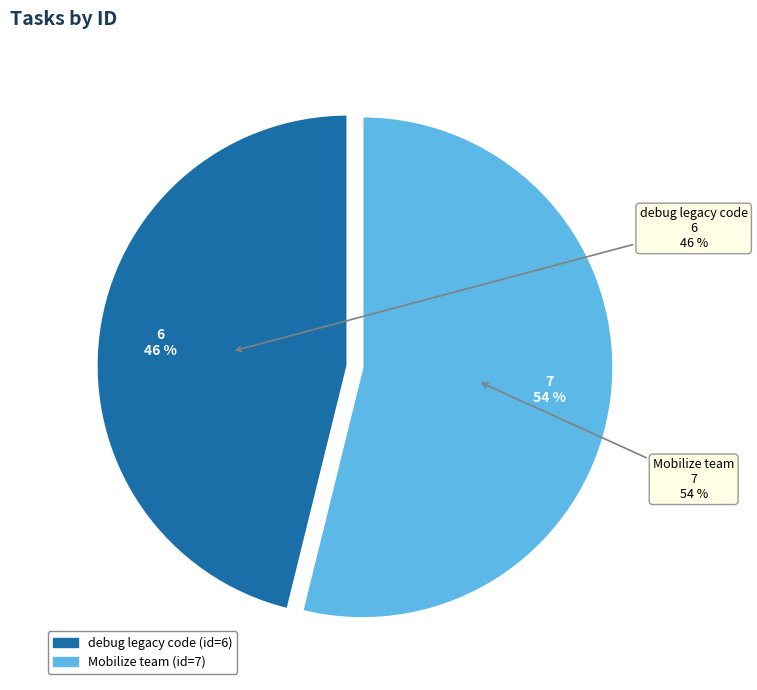

Rank the categories by value from highest to lowest.

Mobilize team, debug legacy code